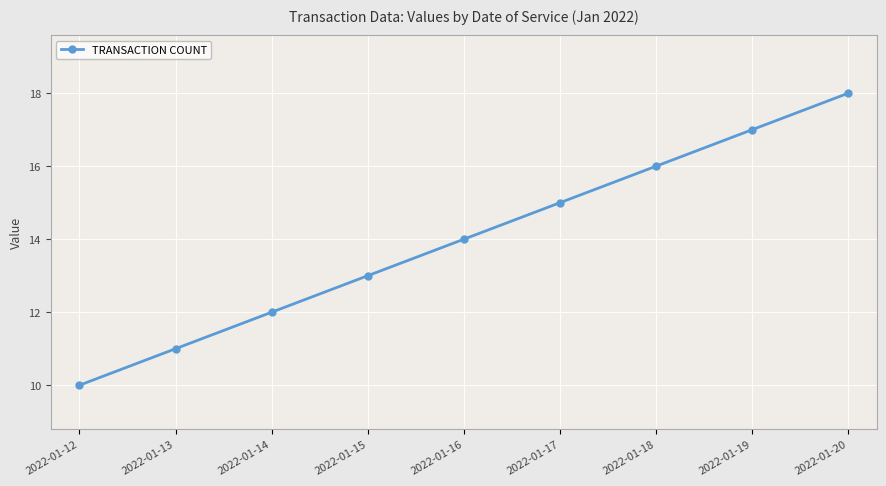

The value at 2022-01-18 is 28. True or false?

False